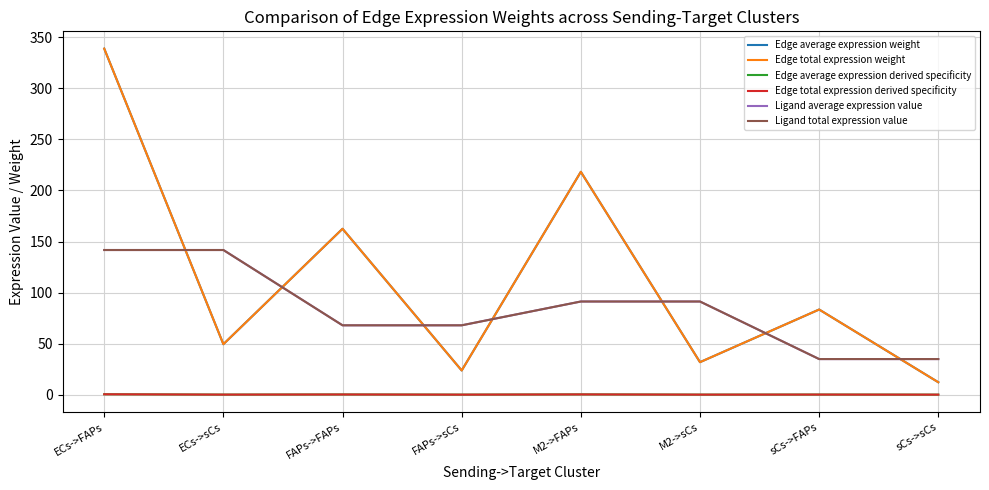

Reading left to right, extract all data points from this chart.

Edge average expression weight: 339.0	49.4	162.5	23.7	218.3	31.8	83.4	12.2
Edge total expression weight: 339.0	49.4	162.5	23.7	218.3	31.8	83.4	12.2
Edge average expression derived specificity: 0.4	0.1	0.2	0.0	0.2	0.0	0.1	0.0
Edge total expression derived specificity: 0.4	0.1	0.2	0.0	0.2	0.0	0.1	0.0
Ligand average expression value: 141.7	141.7	67.9	67.9	91.2	91.2	34.9	34.9
Ligand total expression value: 141.7	141.7	67.9	67.9	91.2	91.2	34.9	34.9